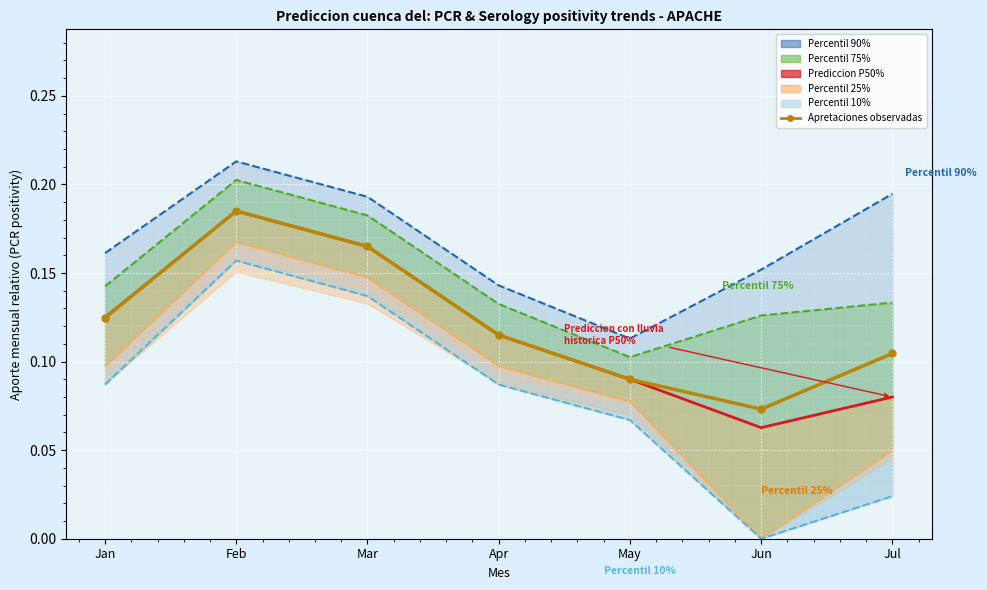

Where is the first local maximum for Prediccion con lluvia historica P50%?

Feb